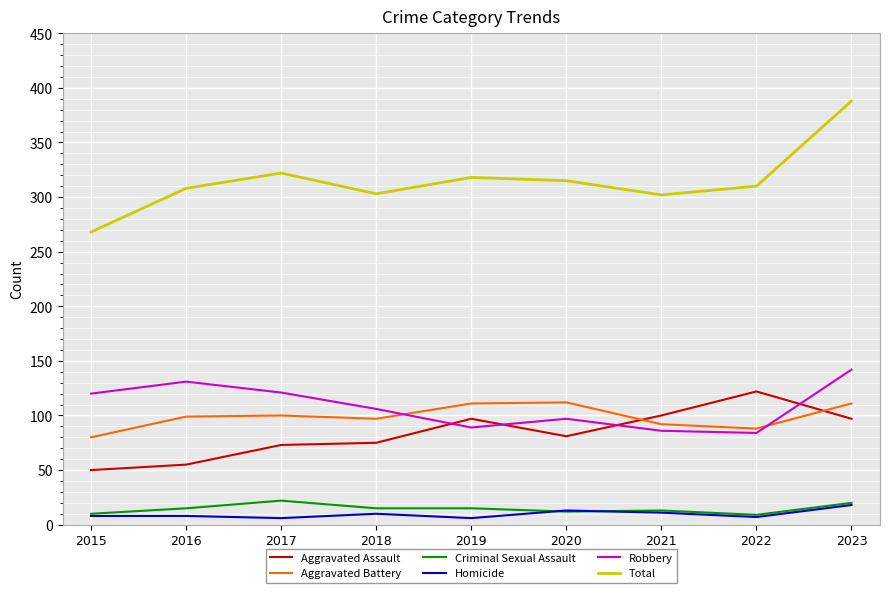

What is the difference between the maximum and minimum values in the Aggravated Battery series?

32